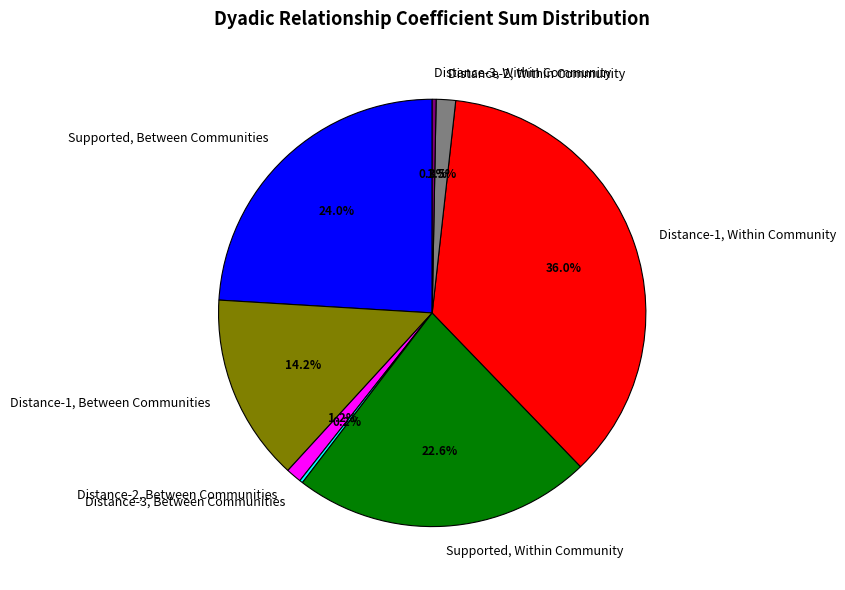

Is Distance-2, Between Communities the majority of the pie?

No